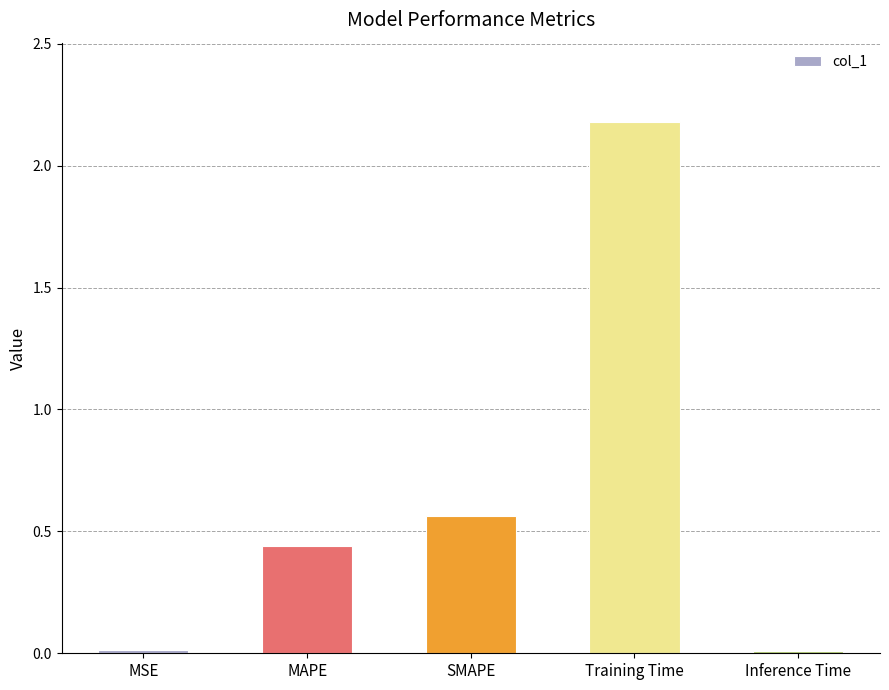

Which has a higher value, MSE or Training Time?

Training Time